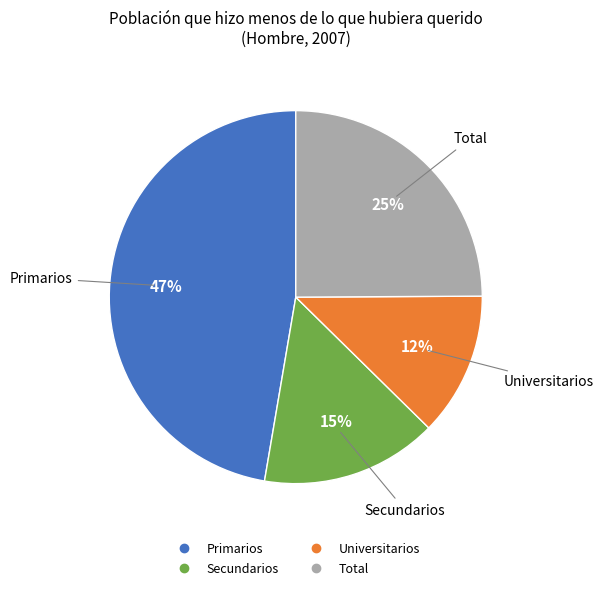

To the nearest percent, what is the combined percentage of Universitarios and Primarios?

60%